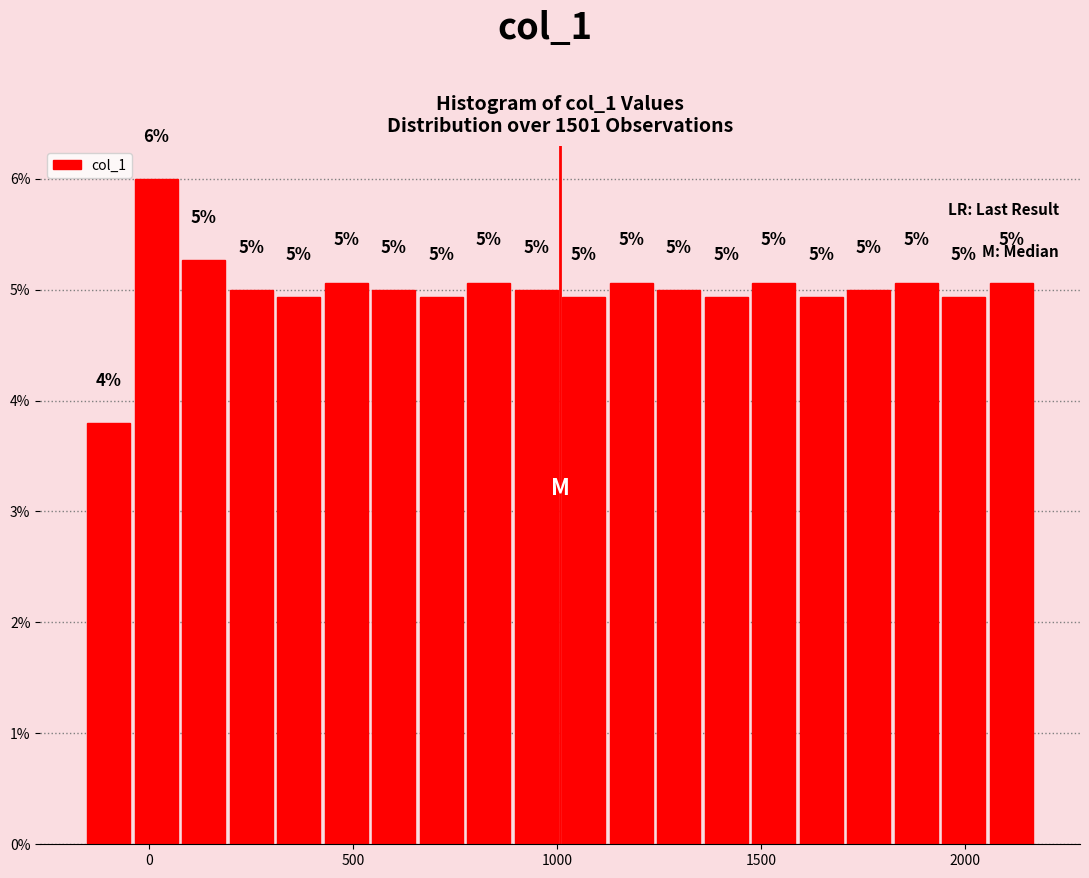

Read against the x-axis, roughly where is the centre of the tallest bar?

0